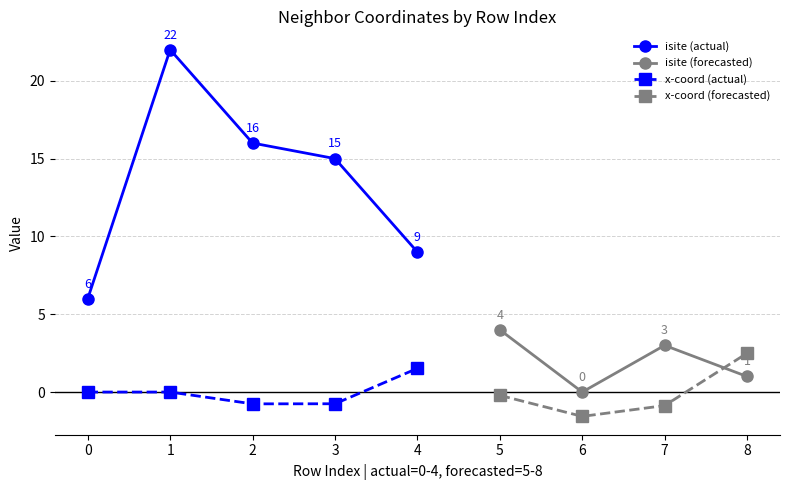

True or false: x-coord (actual) and isite (actual) cross at least once.

False